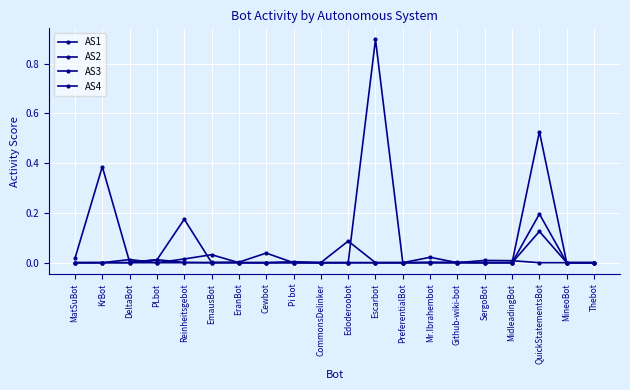

How many distinct data groups are displayed?

4